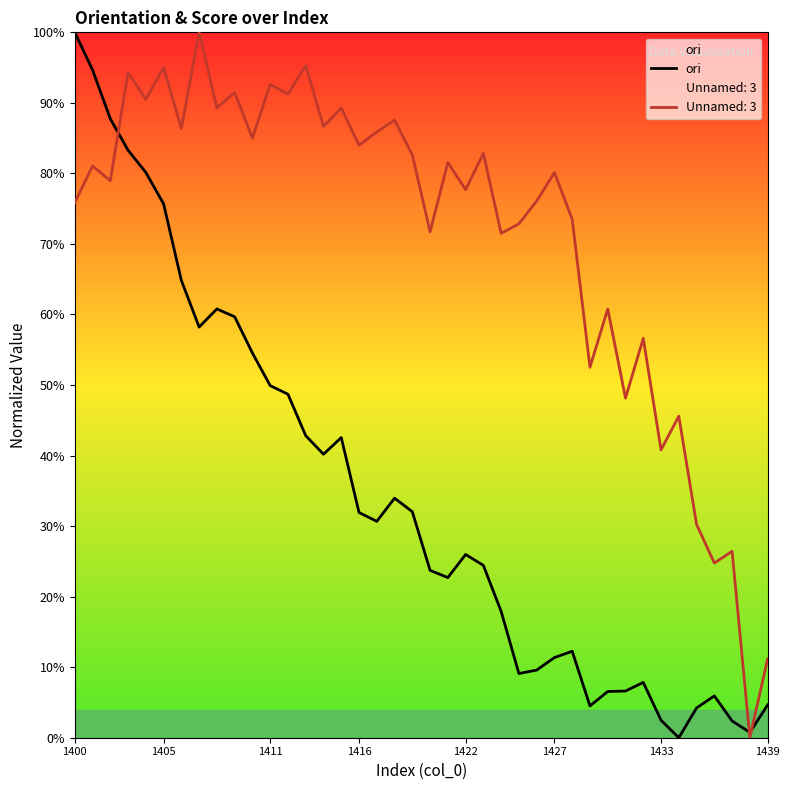

What is the difference between the maximum and minimum values?

100.0